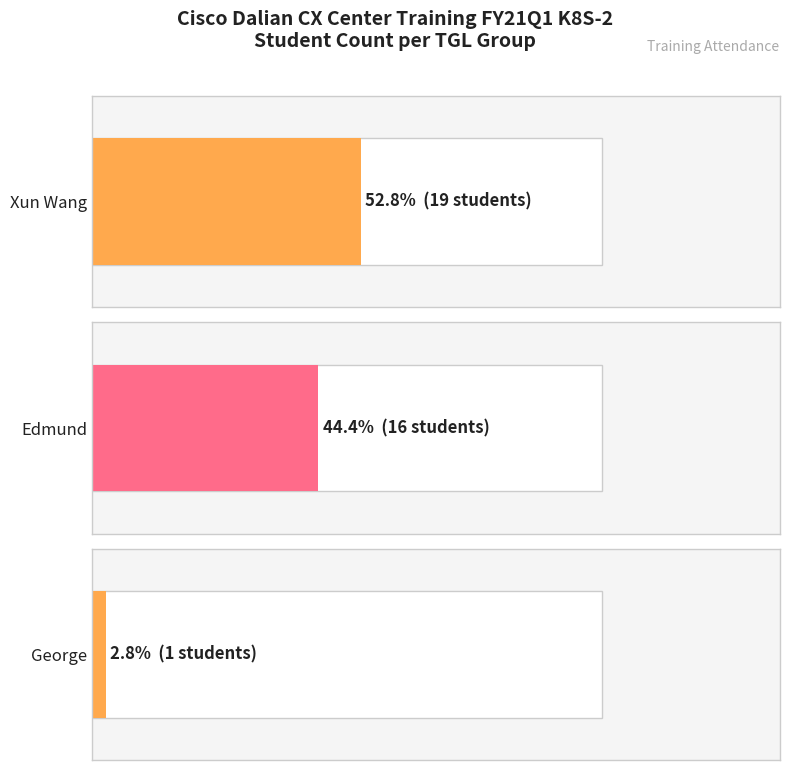

Rank the categories by value from highest to lowest.

Xun Wang, Edmund, George